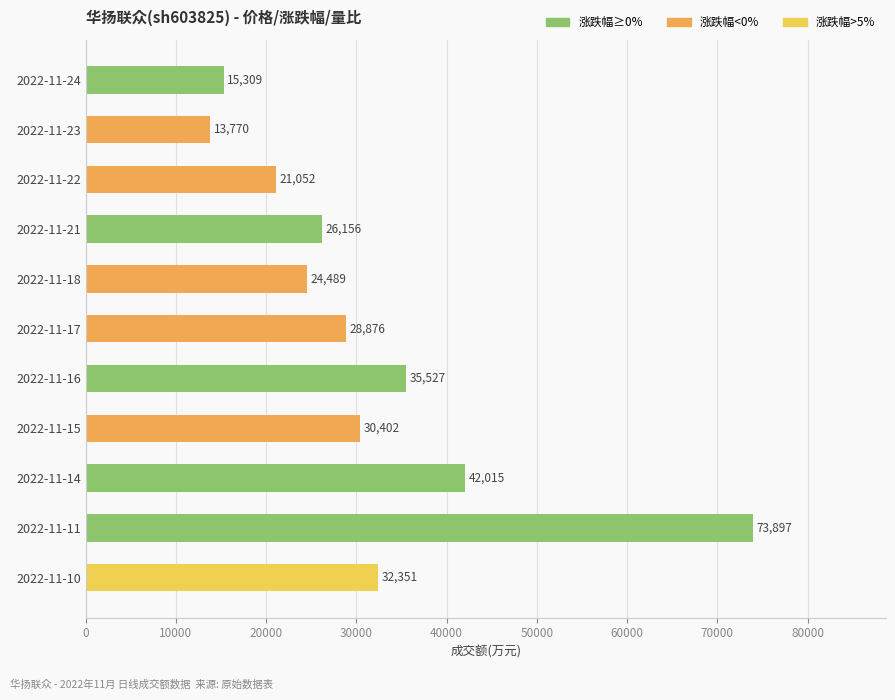

What is the difference between the maximum and minimum values?

60127